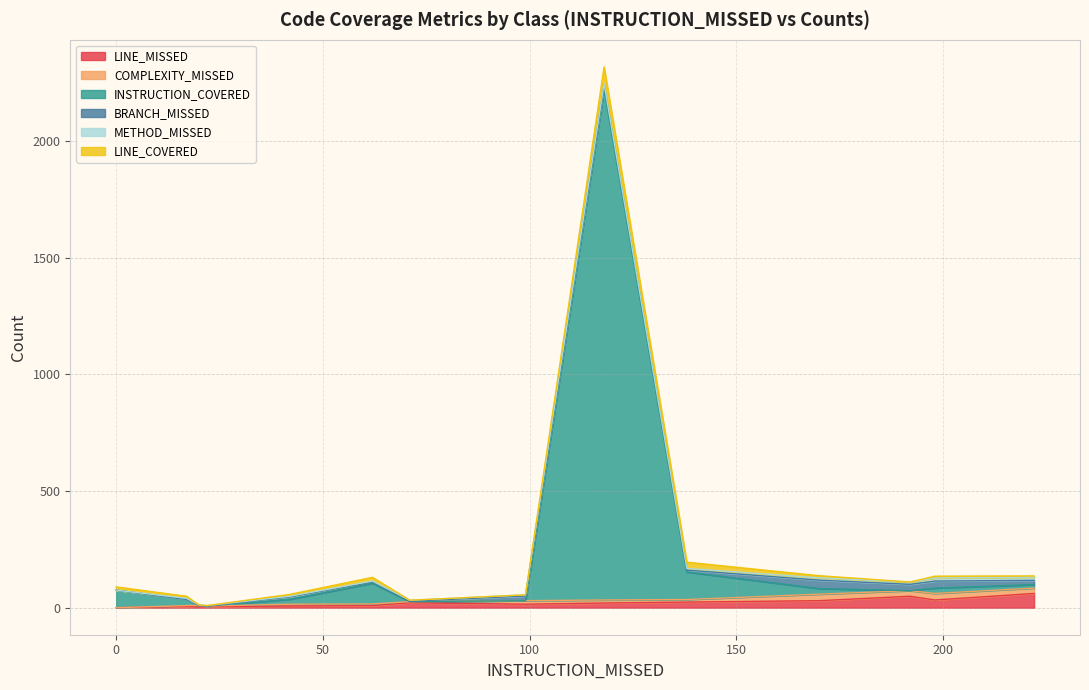

How many data points in METHOD_MISSED are less than 4?

5